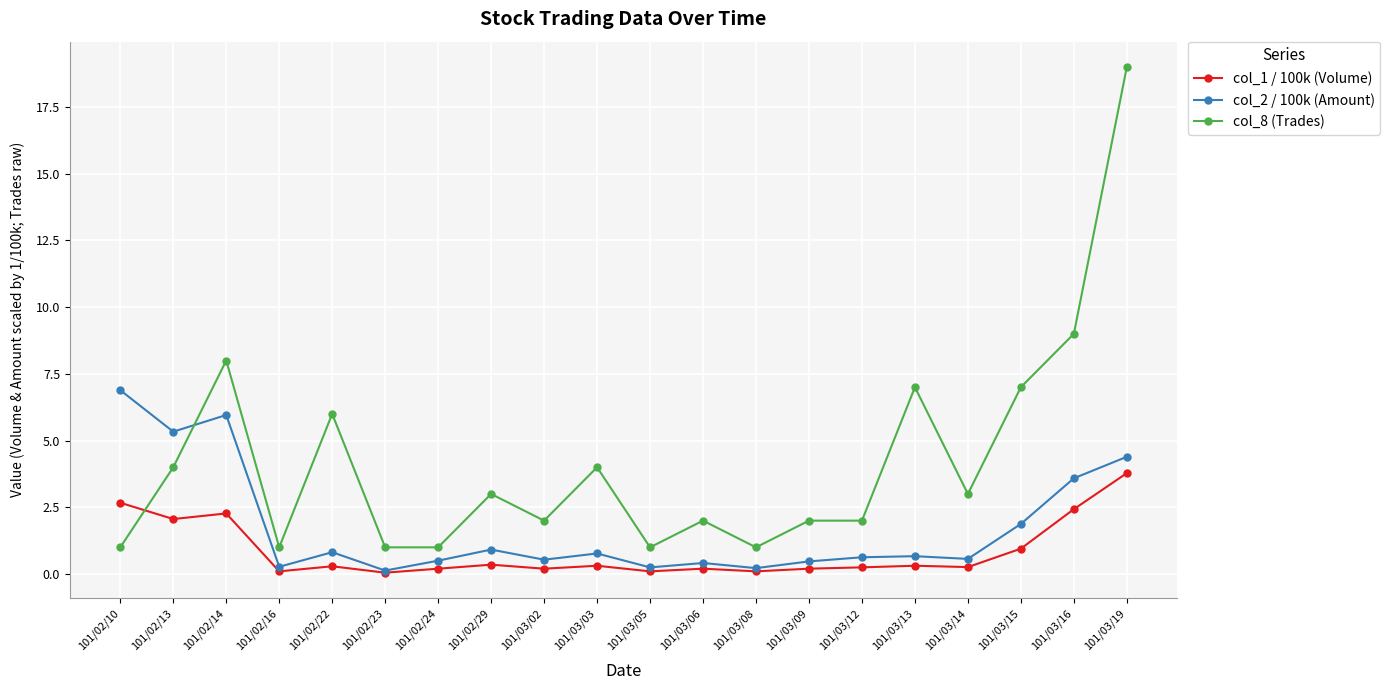

How many times do col_8 (Trades) and col_1 / 100k (Volume) cross each other?

1